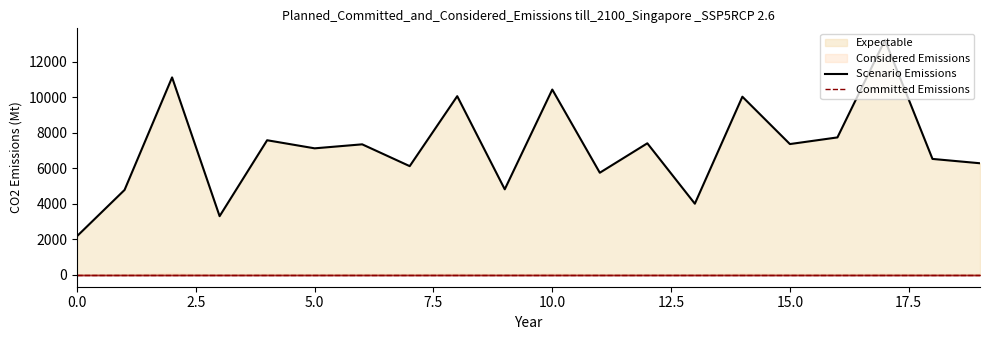

At which category does the data reach its first local peak?

2